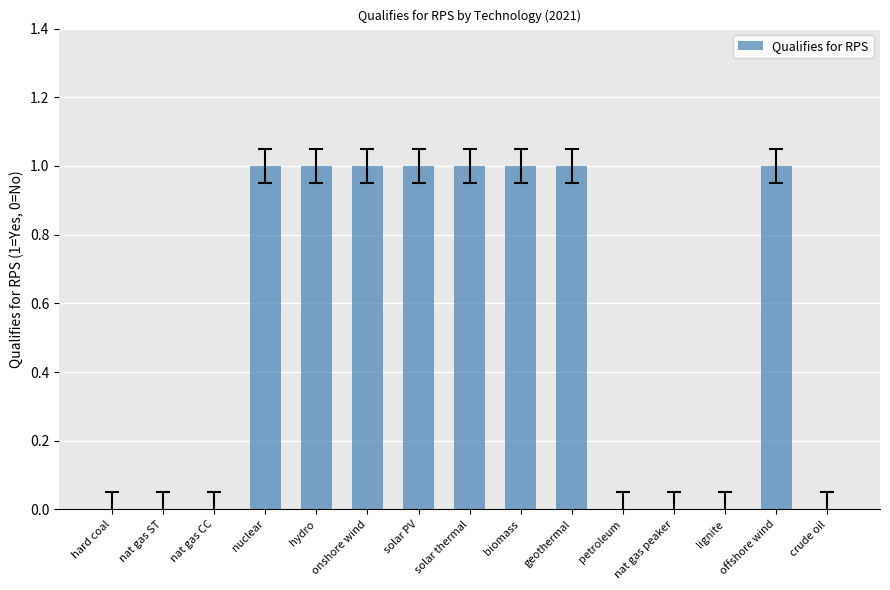

What is the maximum value shown in the chart?

1